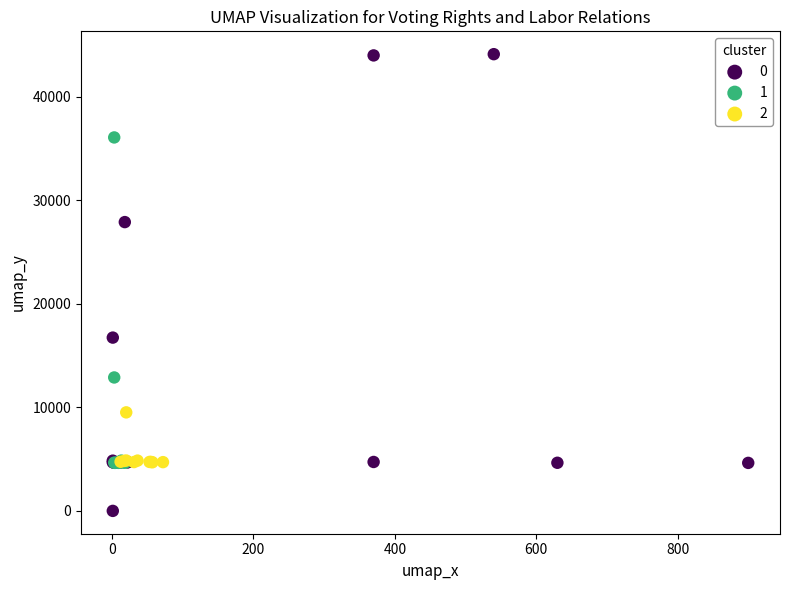

Which series has the widest spread of Y values?

0